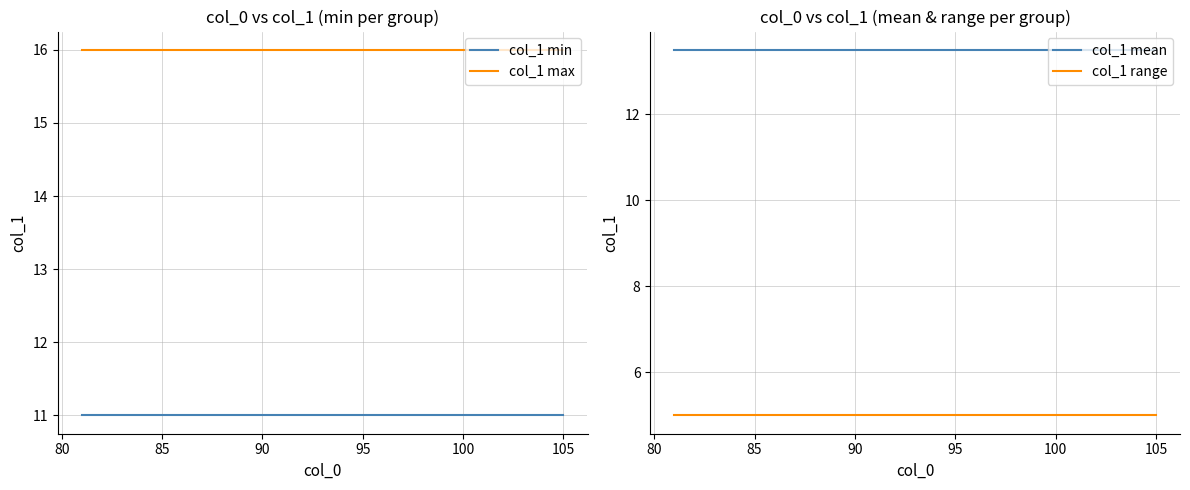

The value of col_1 range at 10 is 5.0. True or false?

True